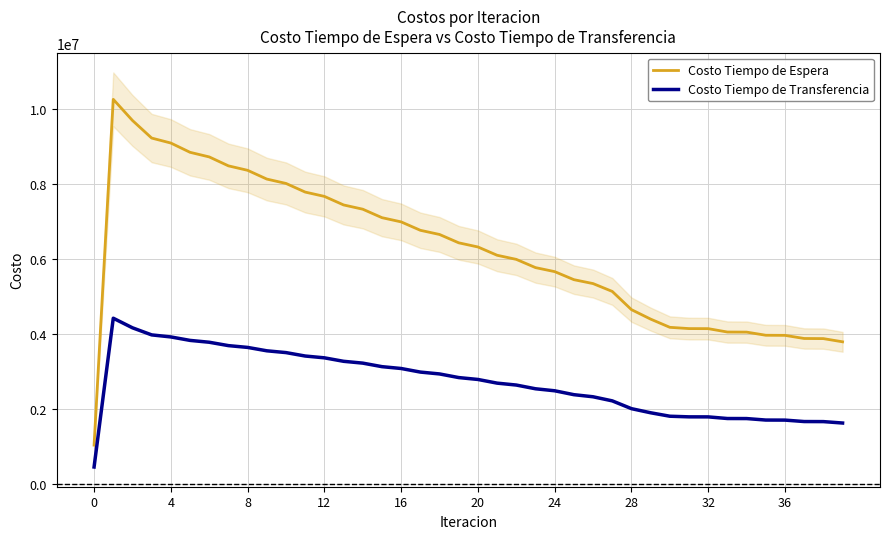

Is it true that Costo Tiempo de Espera equals 2660158.6 at 19?

False